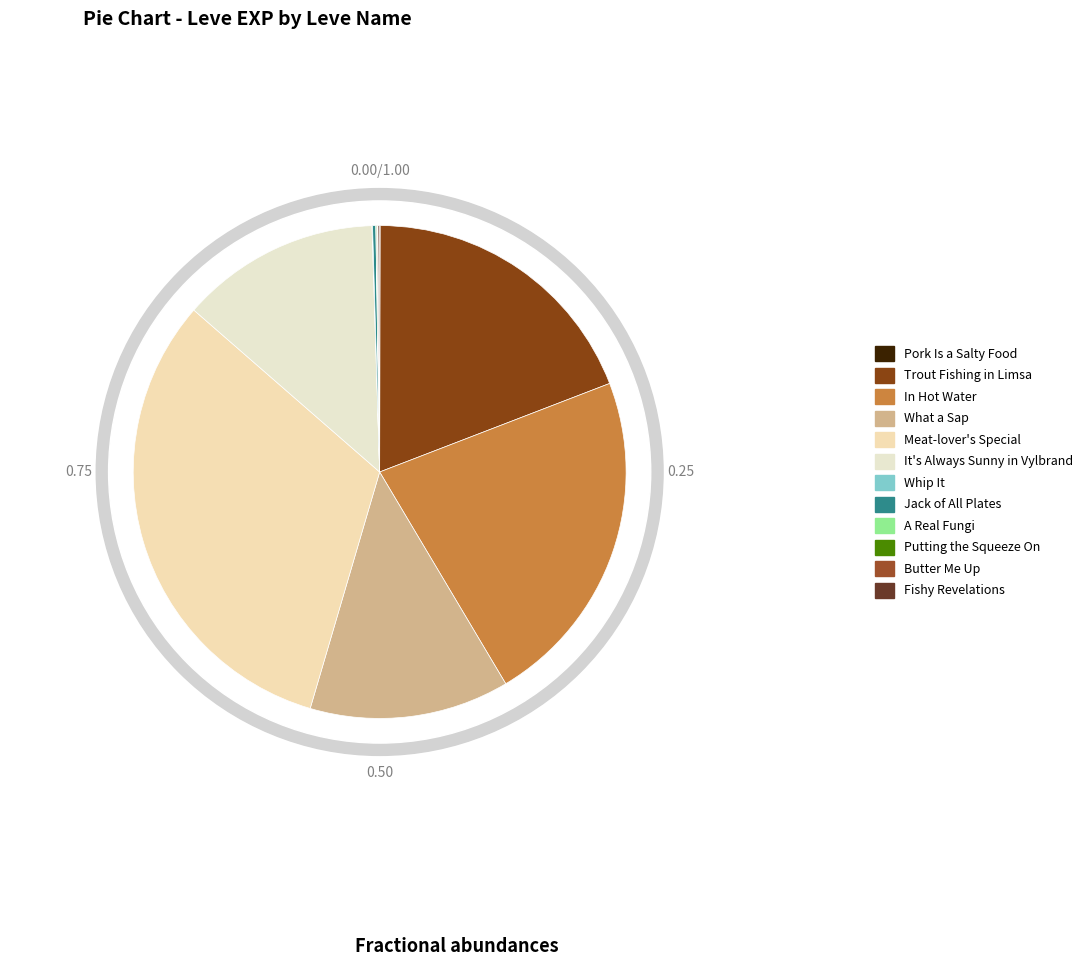

Does A Real Fungi account for over 50% of the chart?

No